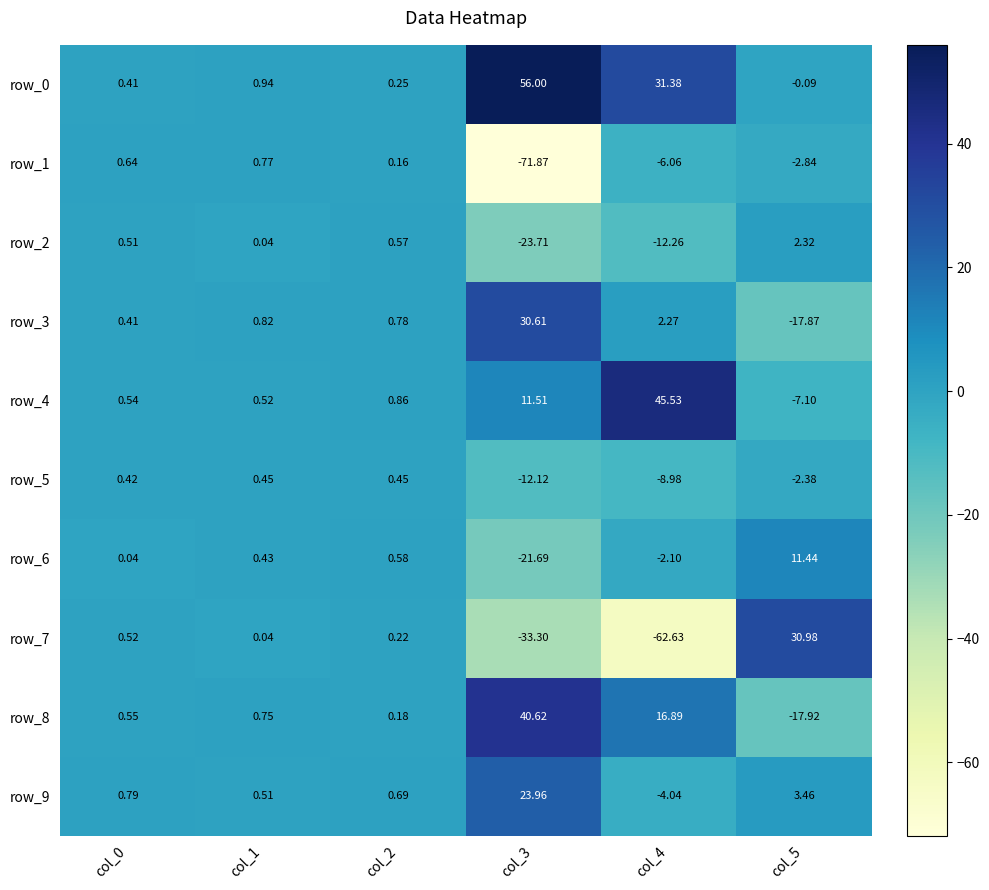

What is the difference between the row_6 values at col_3 and col_2?

22.3